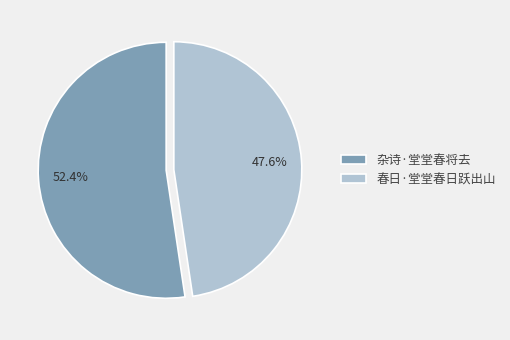

Approximately how many times larger is the value at 杂诗·堂堂春将去 compared to 春日·堂堂春日跃出山?

1.1